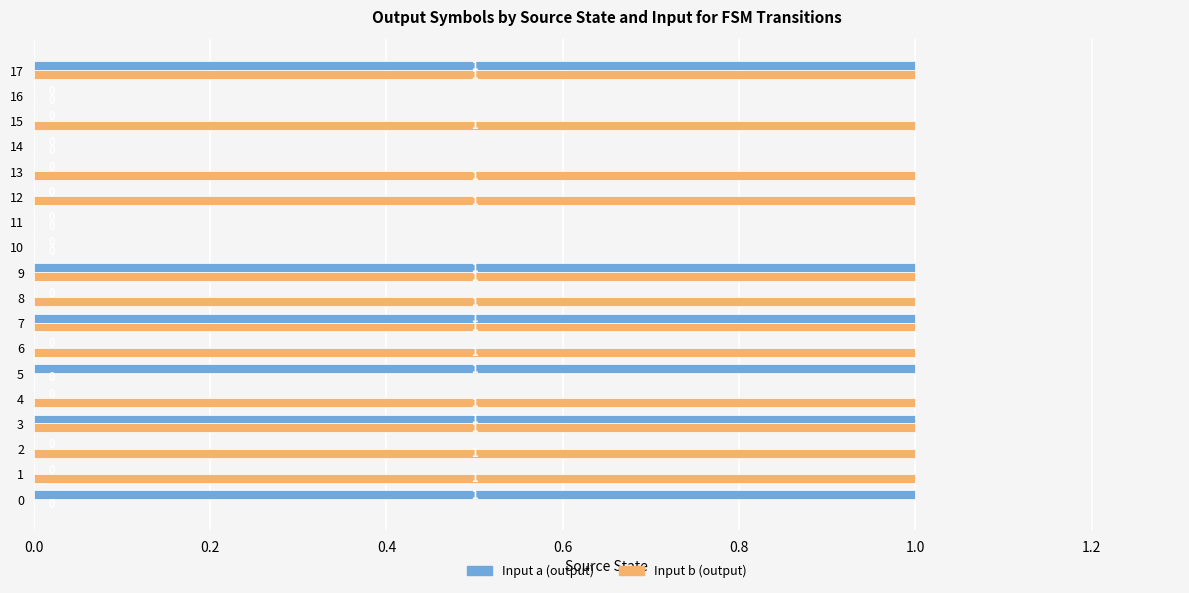

The value of Input a (output) at 11 is 0. True or false?

True